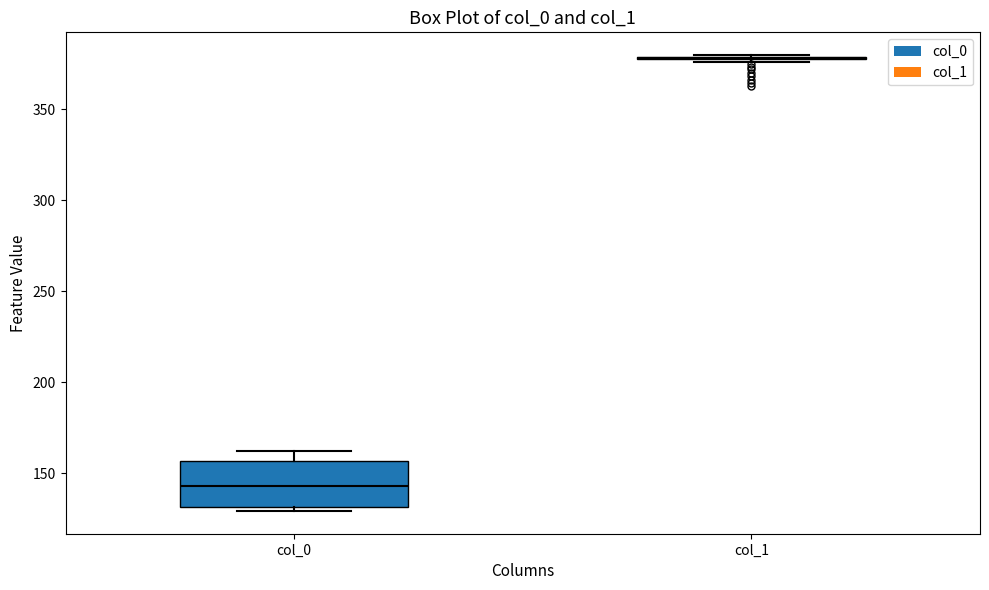

Reading left to right, read every box against the y-axis: the position of its median line, the range the box covers, and the ends of its whiskers. The values are not printed on the chart, so give them approximately, as read against the axis.

col_0: median 145, box 130 to 155, whiskers 130 (just below the box's lower edge) to 160
col_1: box collapsed to a line at 380, whiskers 375 to 380